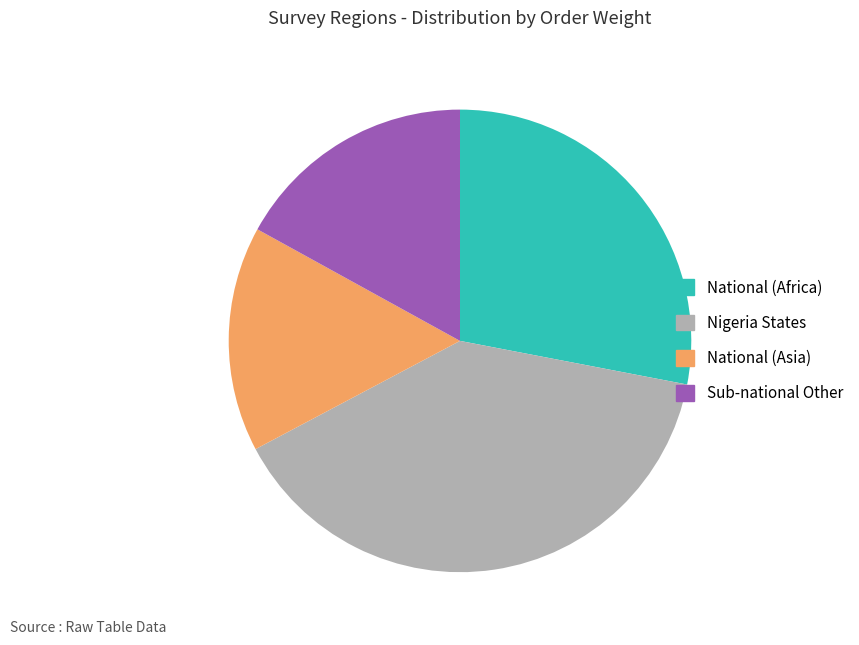

Rank the categories by value from lowest to highest.

National (Asia), Sub-national Other, National (Africa), Nigeria States